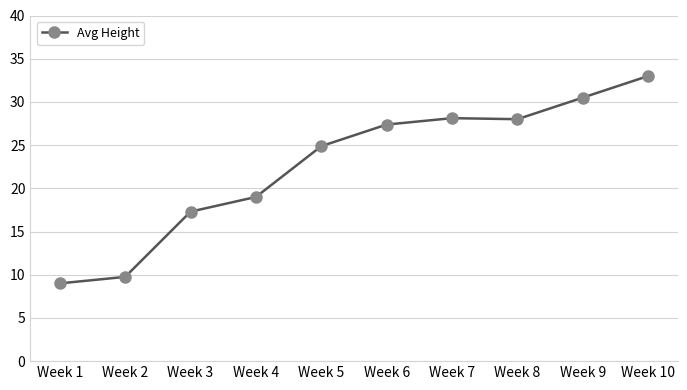

True or false: the data shows 42.1 at Week 7.

False